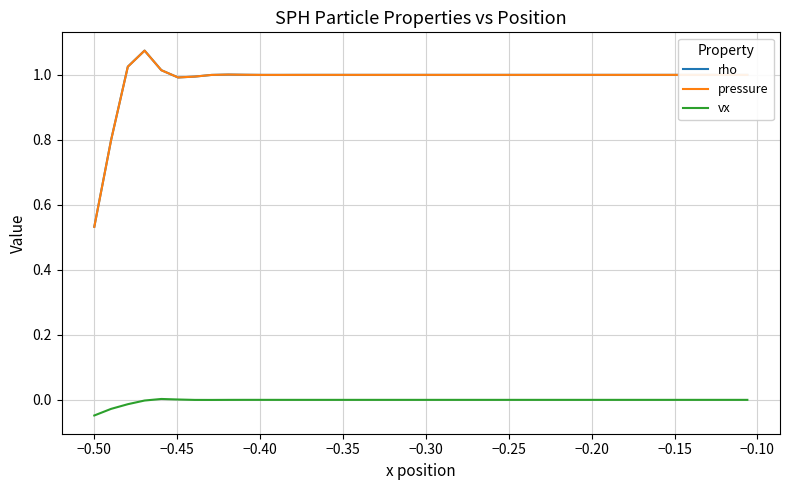

True or false: vx and pressure cross at least once.

False